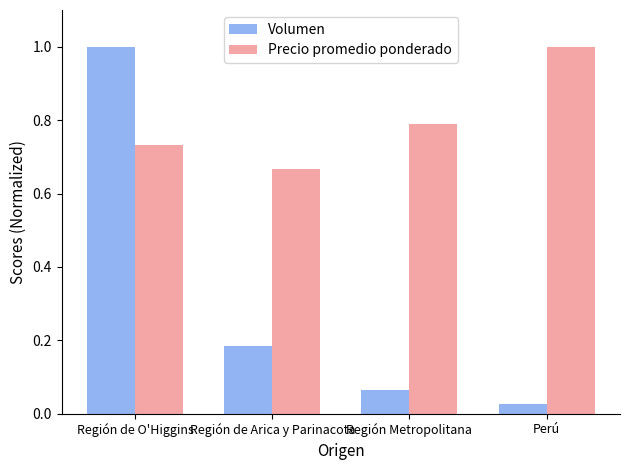

What is the difference between the Volumen values at Región Metropolitana and Región de O'Higgins?

0.9